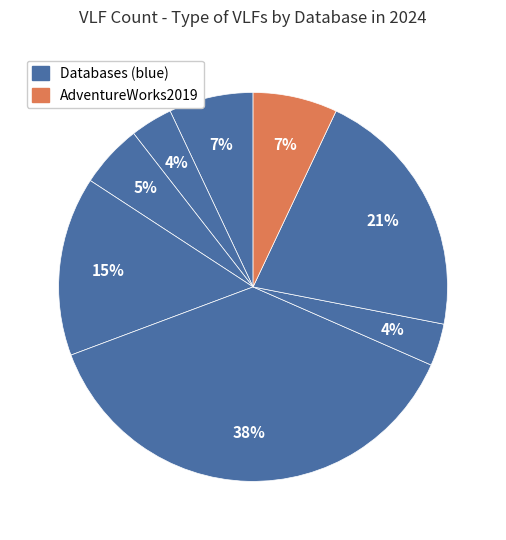

To the nearest percent, what is the difference between the largest and smallest slice percentages?

34%